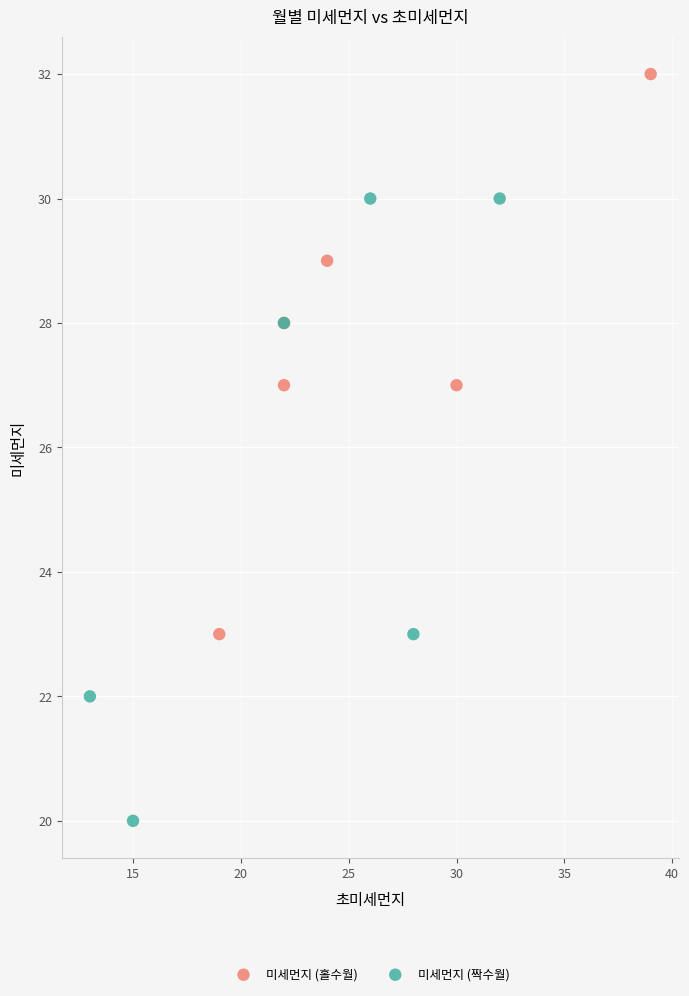

What are all the series names shown in the legend?

미세먼지 (홀수월), 미세먼지 (짝수월)